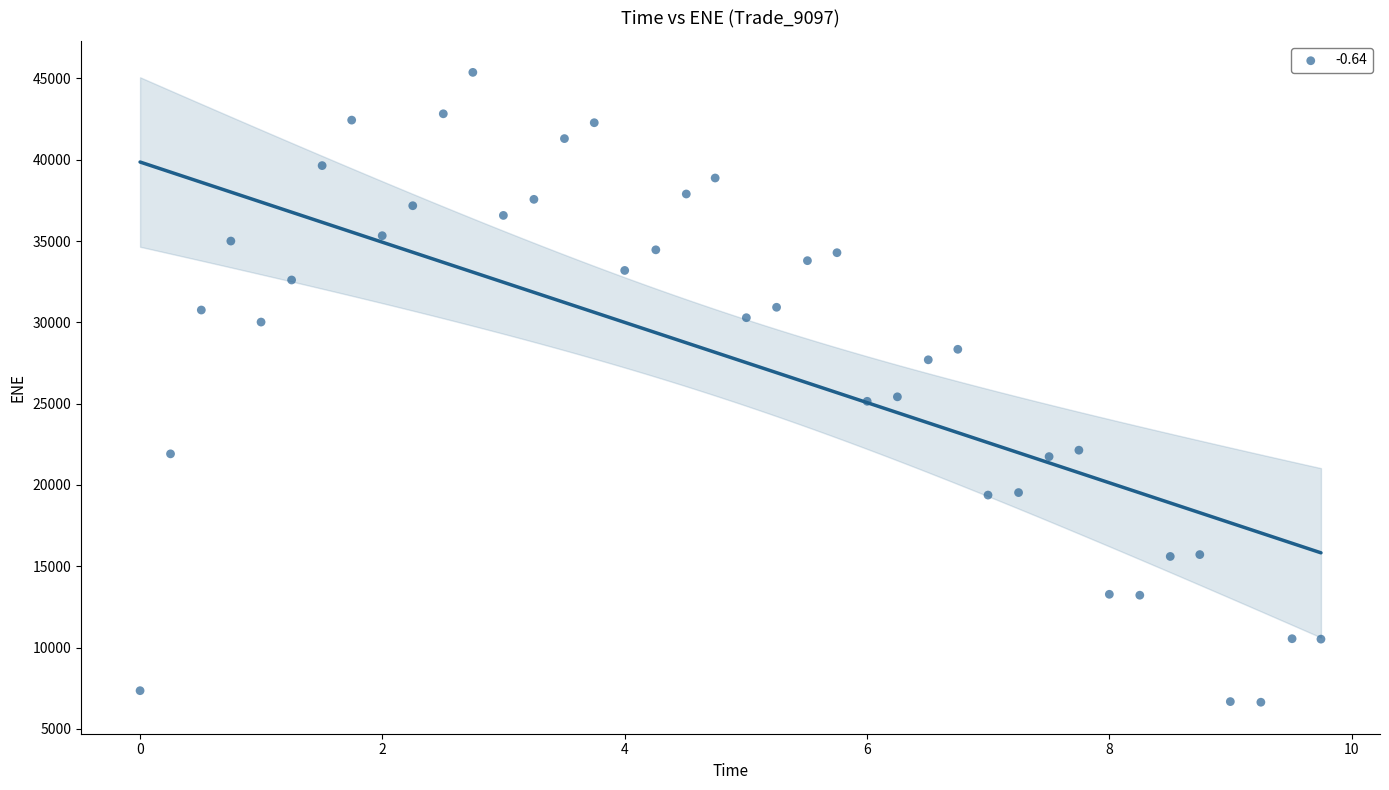

What is the range of Y values (max minus min)?

38728.3